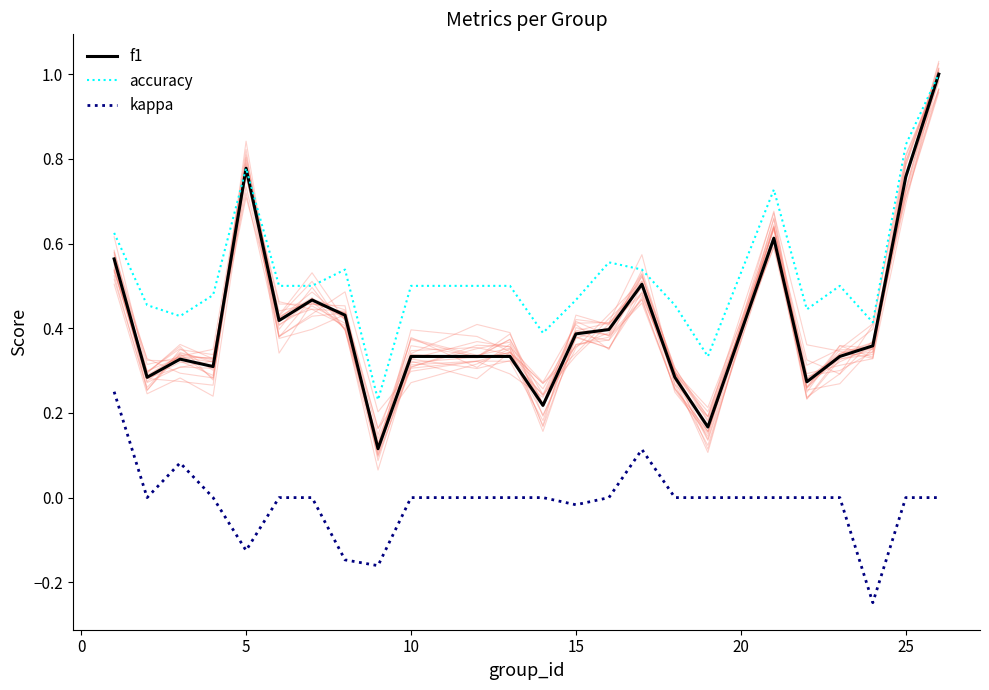

True or false: f1 and kappa cross at least once.

False